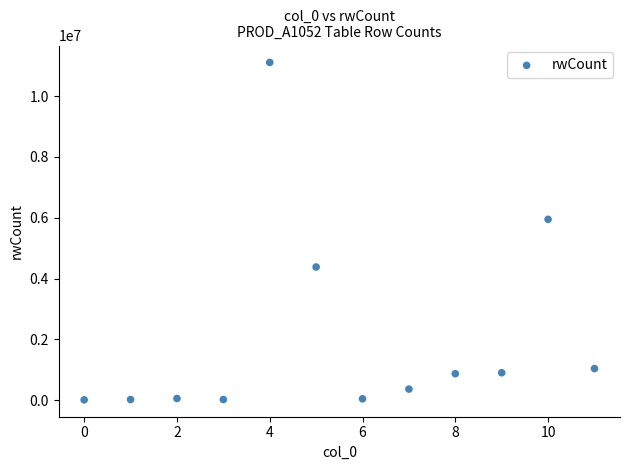

What is the range of Y values (max minus min)?

11096274